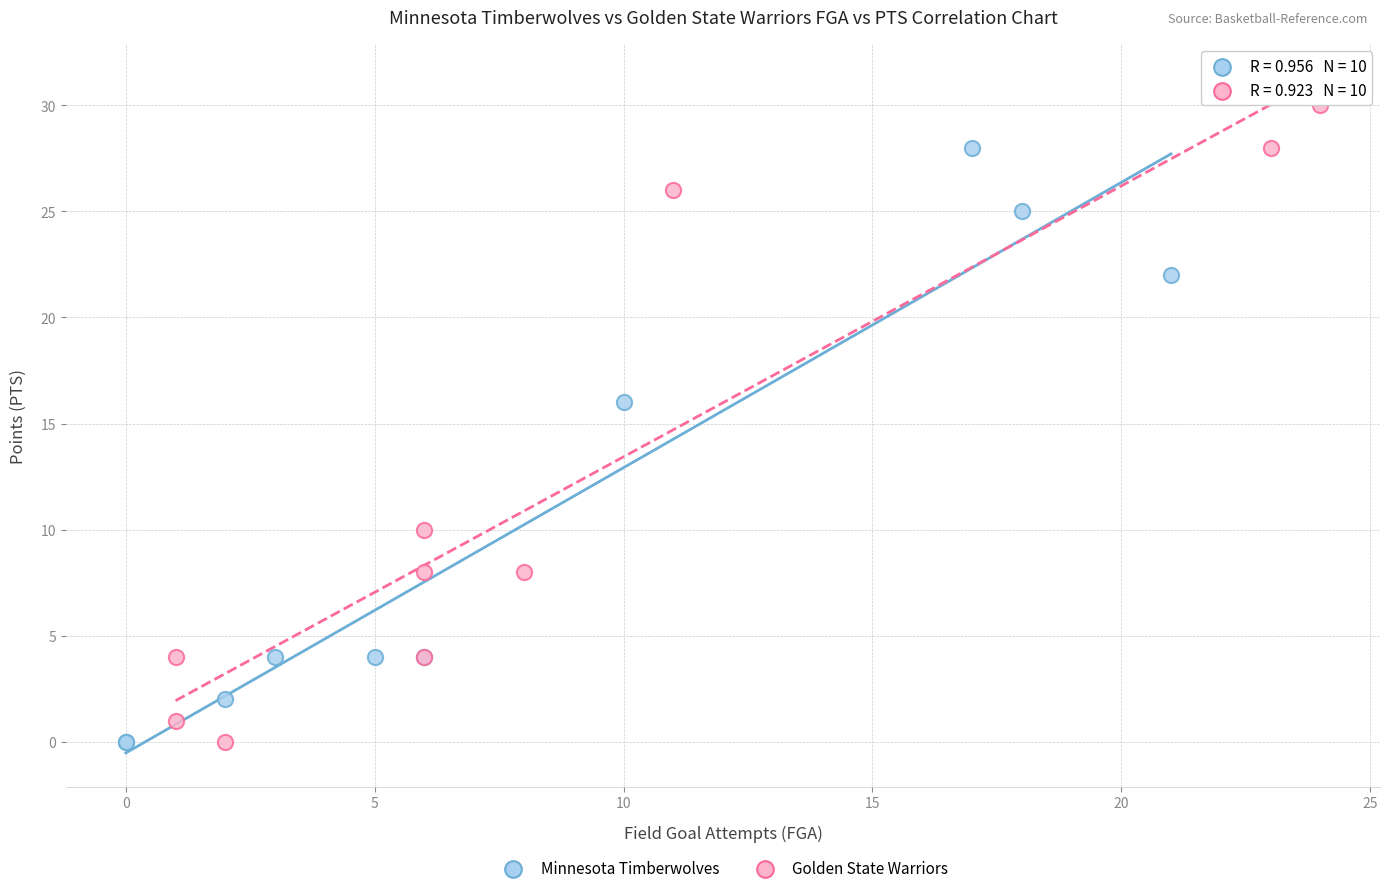

Which series contains the highest Y value?

Golden State Warriors